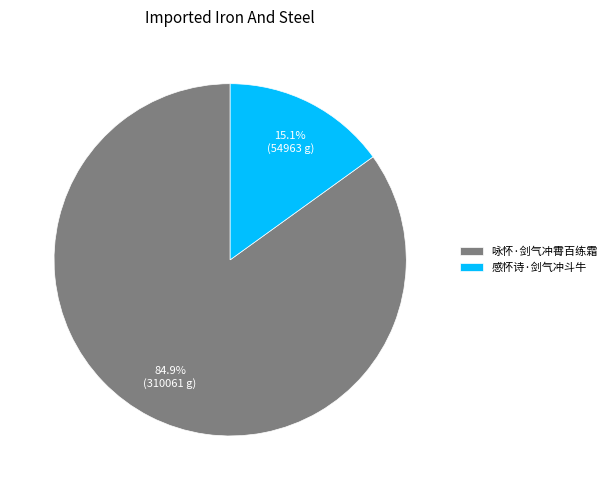

What percentage do 咏怀·剑气冲霄百练霜 and 感怀诗·剑气冲斗牛 together represent?

100.0%